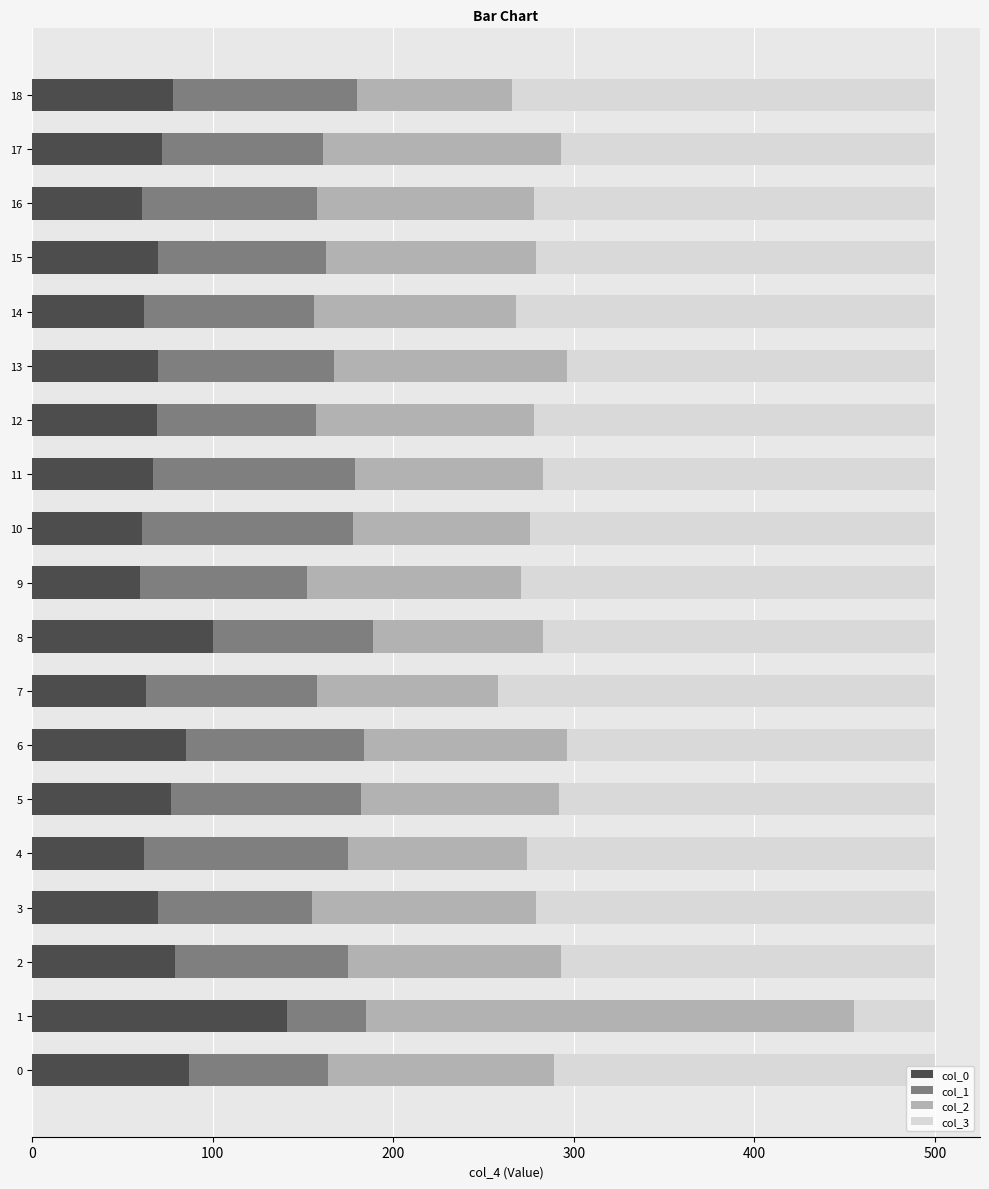

What is the sum of the col_0 values at 6 and 8?

185